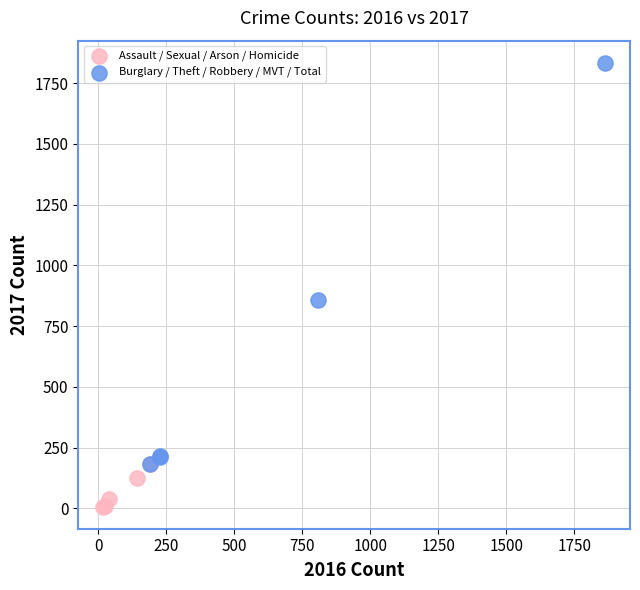

Which series has the widest spread of Y values?

Burglary / Theft / Robbery / MVT / Total